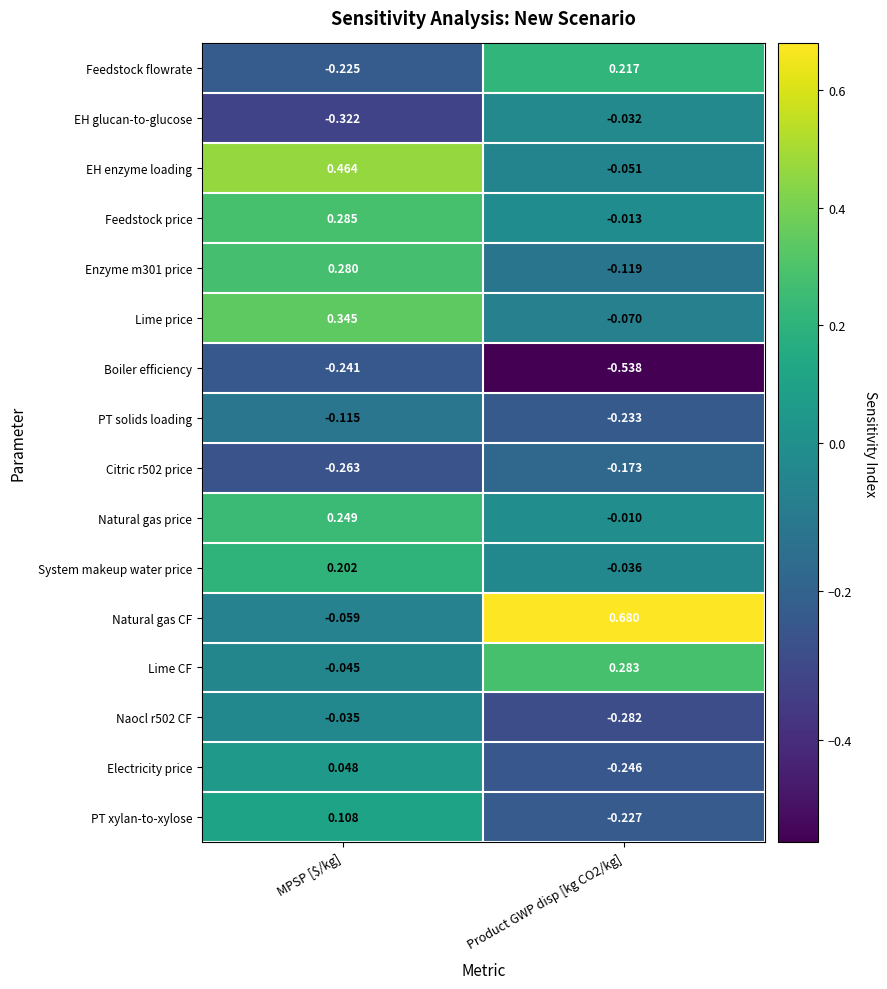

Between MPSP [$/kg] and Product GWP disp [kg CO2/kg], which series saw the biggest shift?

Natural gas CF